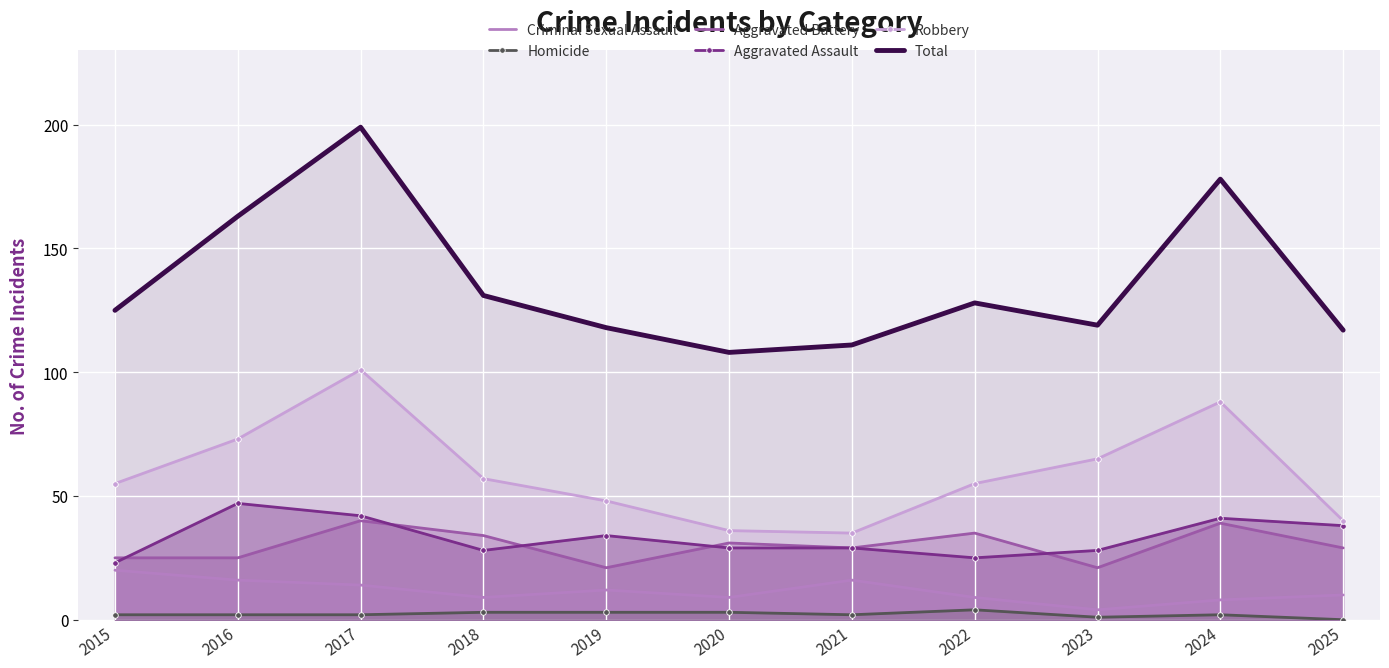

Between 2016 and 2017, which is larger?

2016